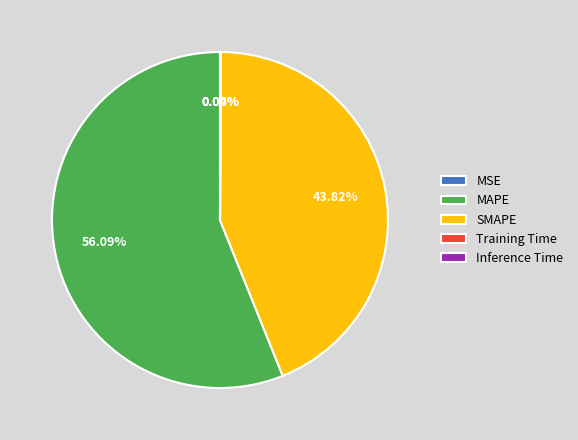

What is the largest slice in the pie chart?

MAPE